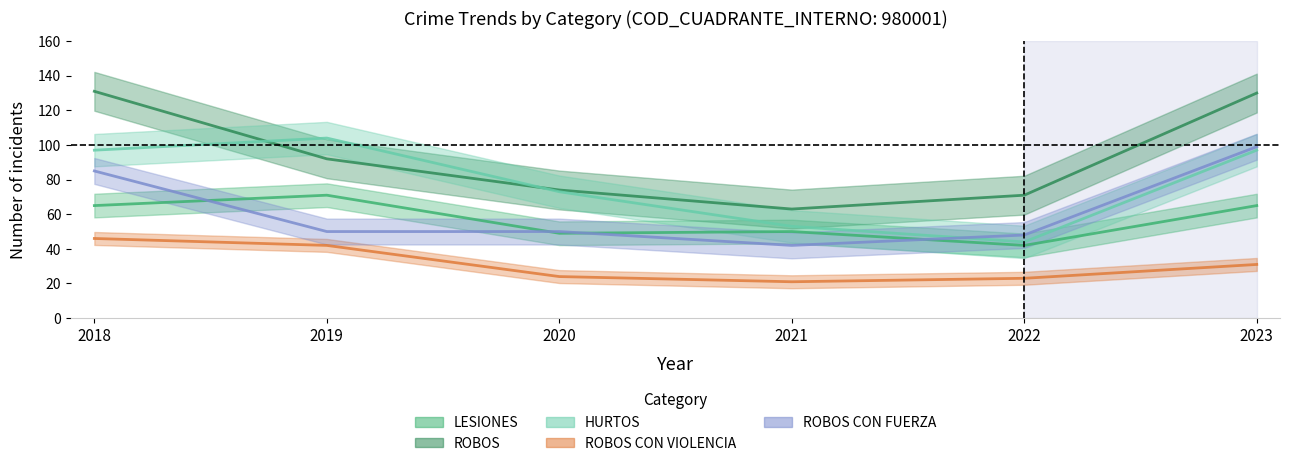

Reading left to right, transcribe all the data shown in this chart.

LESIONES: 2018=65	2019=71	2020=49	2021=50	2022=42	2023=65
ROBOS: 2018=131	2019=92	2020=74	2021=63	2022=71	2023=130
HURTOS: 2018=97	2019=104	2020=73	2021=53	2022=44	2023=97
ROBOS CON VIOLENCIA: 2018=46	2019=42	2020=24	2021=21	2022=23	2023=31
ROBOS CON FUERZA: 2018=85	2019=50	2020=50	2021=42	2022=48	2023=99